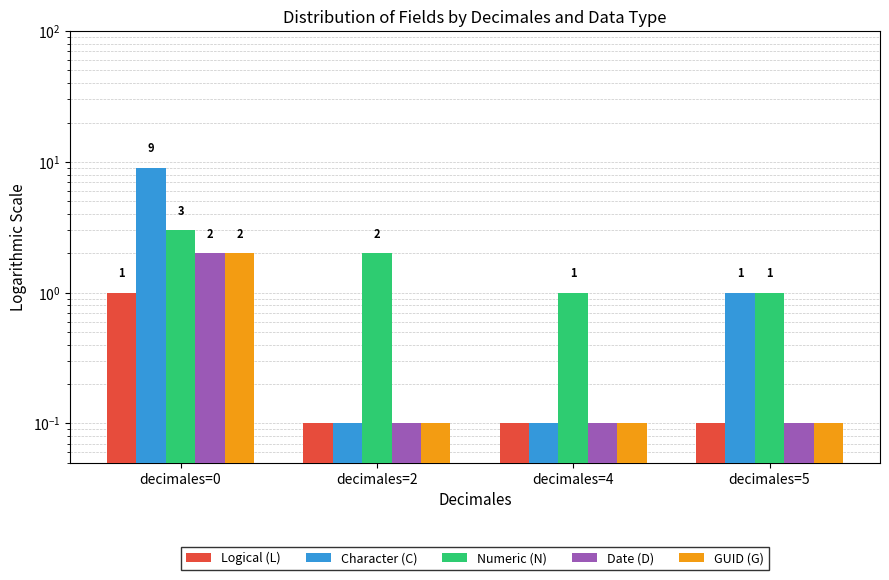

Which series has the widest spread of values?

Character (C)